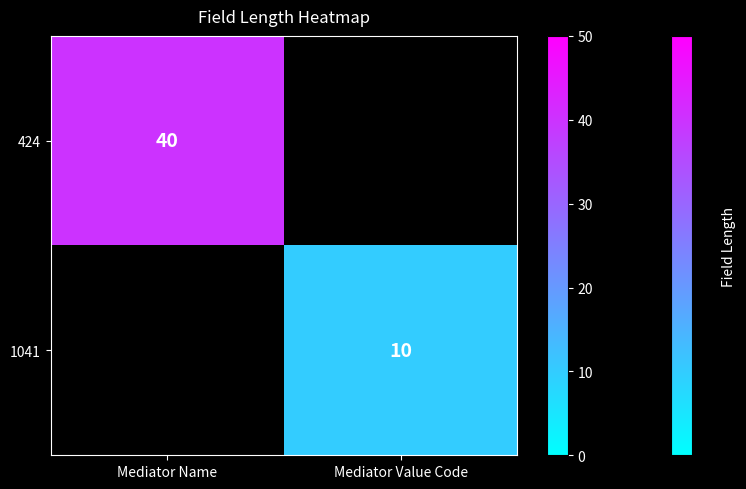

The 1041 series shows 14 at Mediator Value Code. True or false?

False